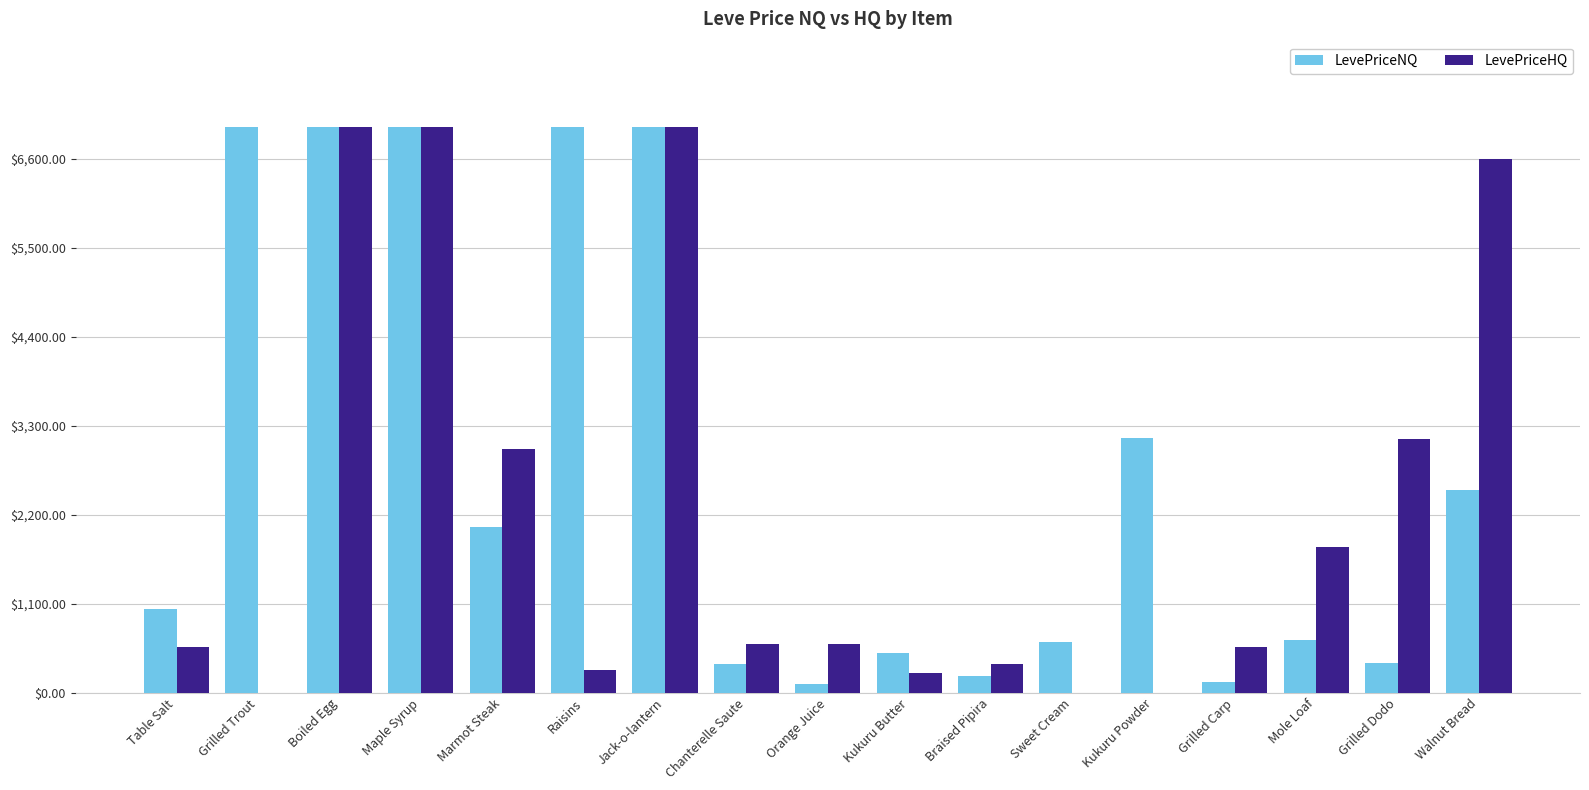

Are the bars grouped side by side (vs. stacked)?

Yes